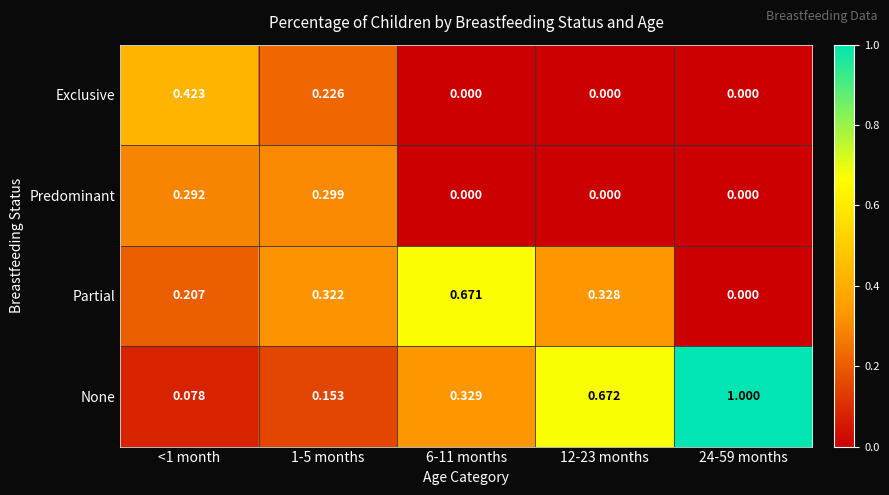

Rank the series at 1-5 months from lowest to highest value.

None, Exclusive, Predominant, Partial